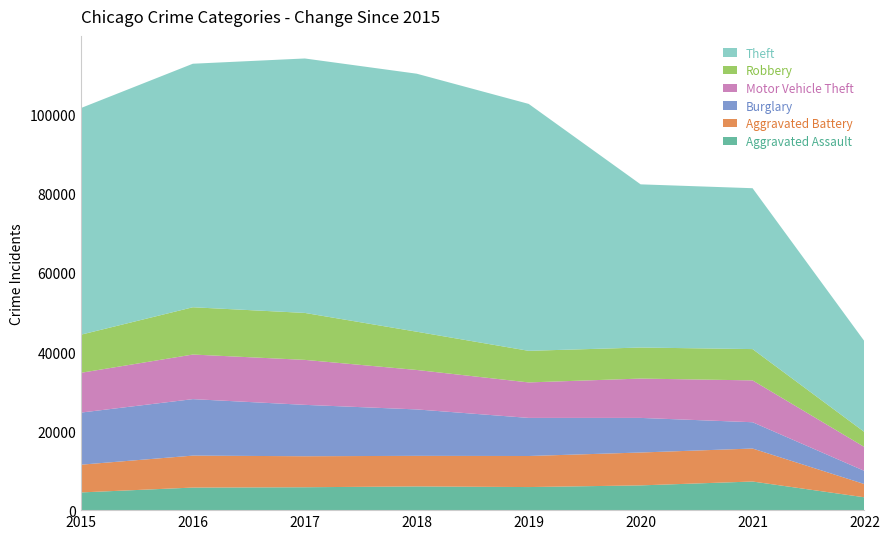

Reading right to left, transcribe all the data shown in this chart.

Aggravated Assault: 2022=3246	2021=7241	2020=6263	2019=5840	2018=6001	2017=5793	2016=5712	2015=4480
Aggravated Battery: 2022=3343	2021=8348	2020=8319	2019=7857	2018=7735	2017=7845	2016=8085	2015=7018
Burglary: 2022=3332	2021=6652	2020=8753	2019=9639	2018=11746	2017=13001	2016=14289	2015=13184
Motor Vehicle Theft: 2022=6038	2021=10588	2020=9953	2019=8978	2018=9983	2017=11380	2016=11286	2015=10068
Robbery: 2022=3795	2021=7919	2020=7855	2019=7994	2018=9679	2017=11880	2016=11960	2015=9638
Theft: 2022=22971	2021=40707	2020=41287	2019=62476	2018=65281	2017=64380	2016=61618	2015=57347